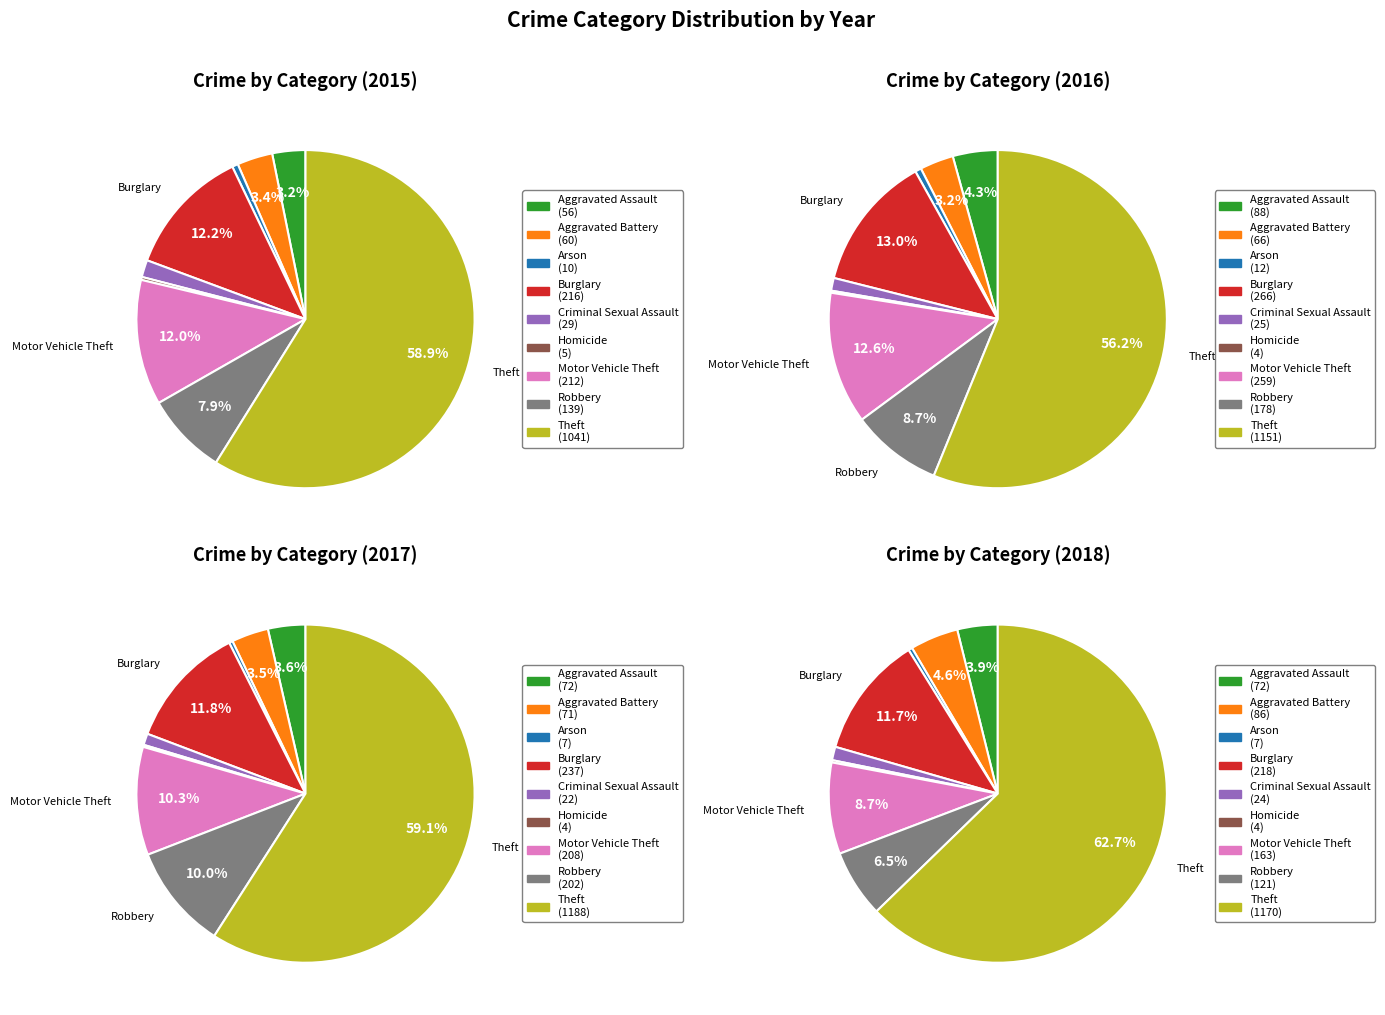

To the nearest percent, what portion does Arson represent?

1%